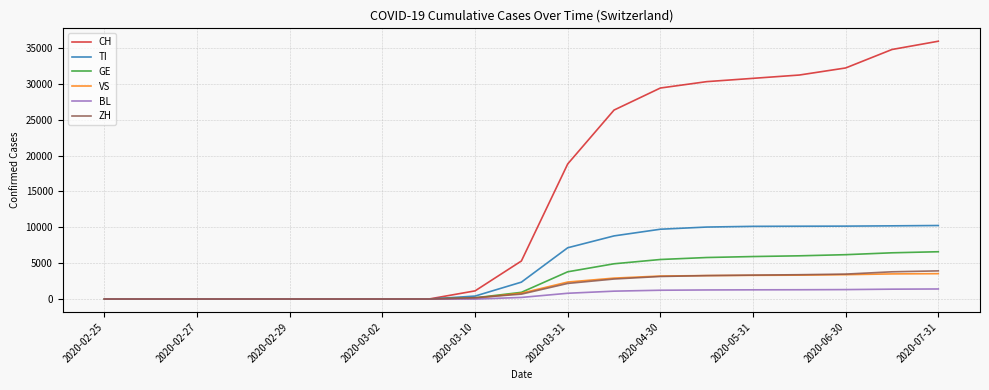

Count the number of data series in this chart.

6